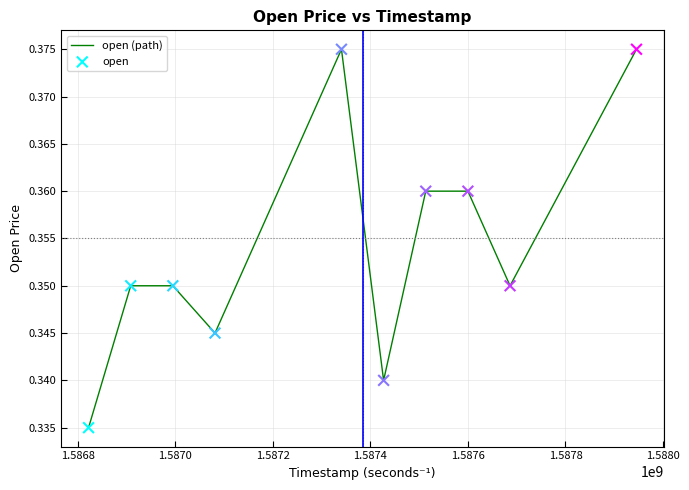

Does the chart have visible grid lines?

Yes